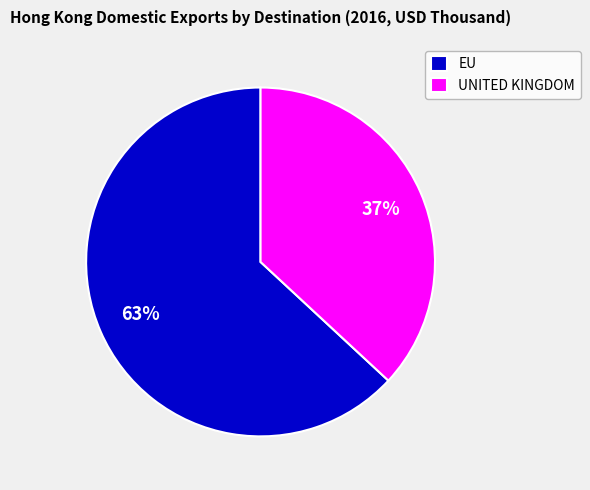

Do EU and UNITED KINGDOM together represent more than half of the pie?

Yes